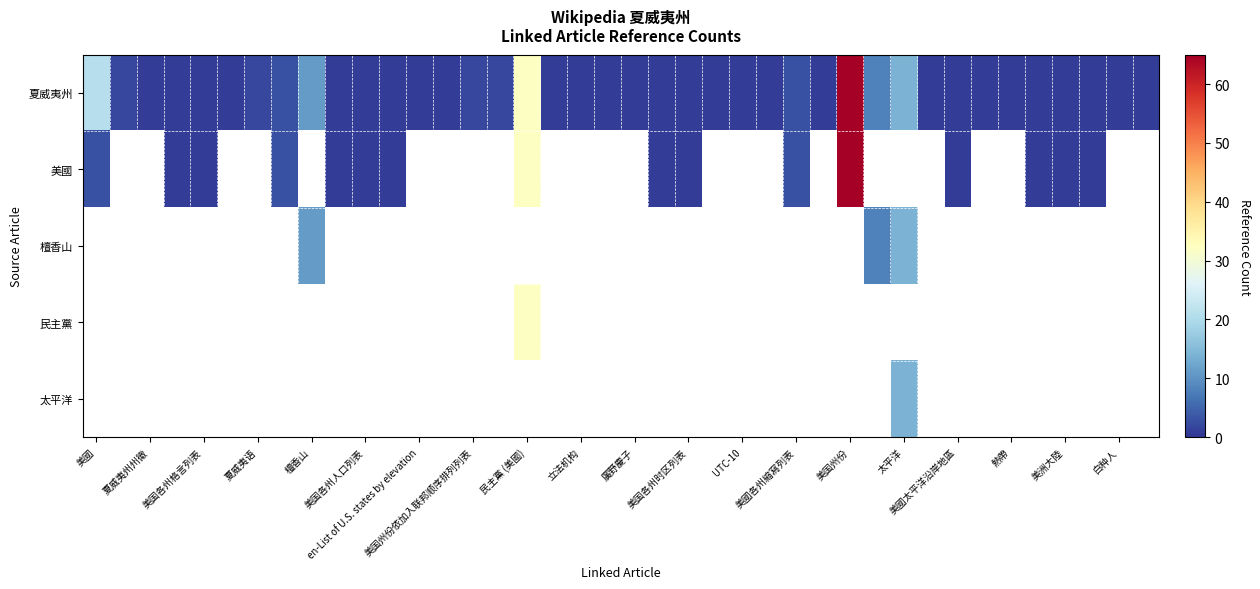

What is the sum of all 夏威夷州 values?

193.0